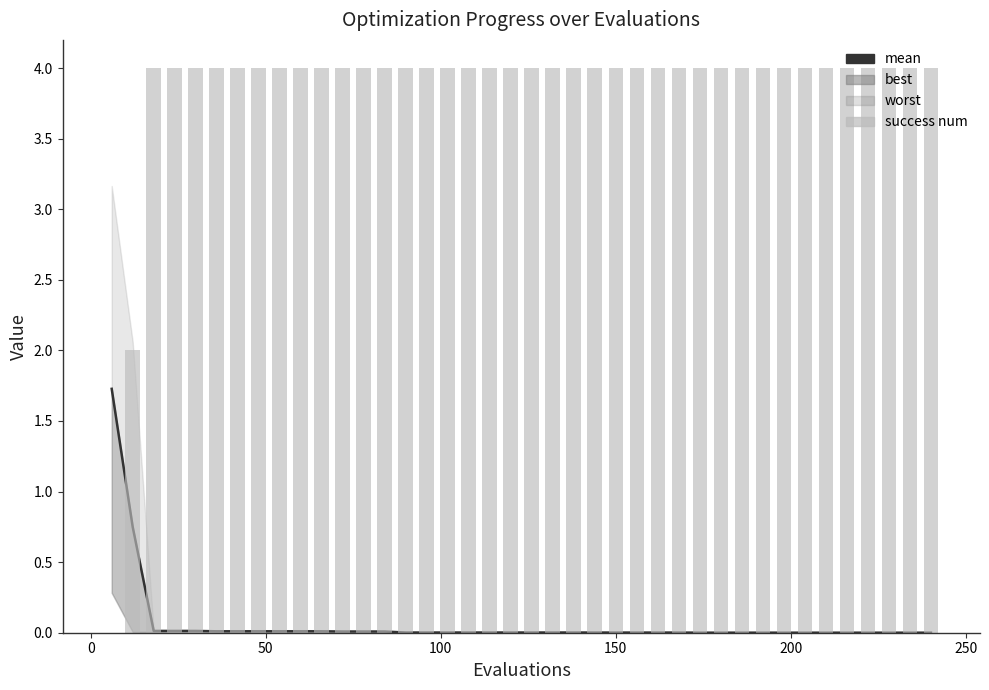

What is the difference between the highest and lowest values at 150?

4.0